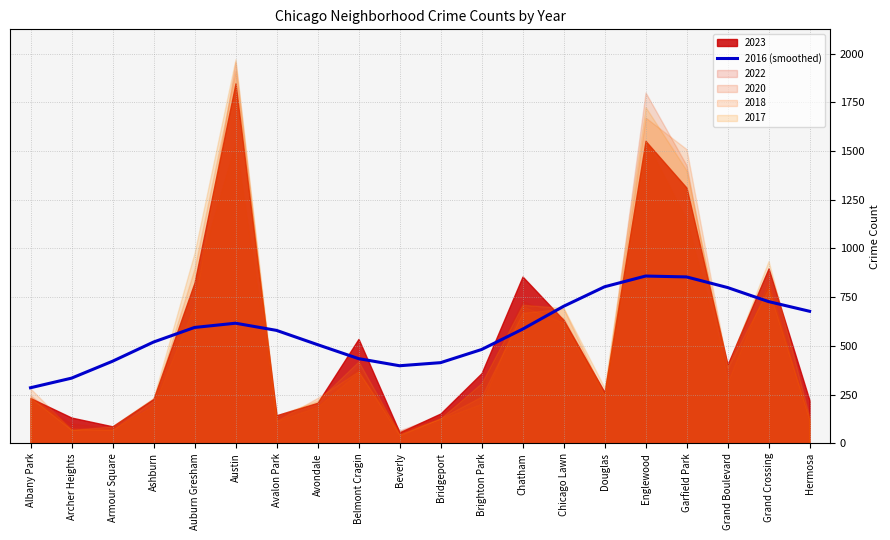

Reading right to left, what are all the values shown in this chart?

677.7	727.4	799.5	854.0	858.6	803.5	703.2	585.9	481.4	413.9	398.0	434.6	506.4	579.6	616.4	594.6	519.7	421.1	334.3	285.1